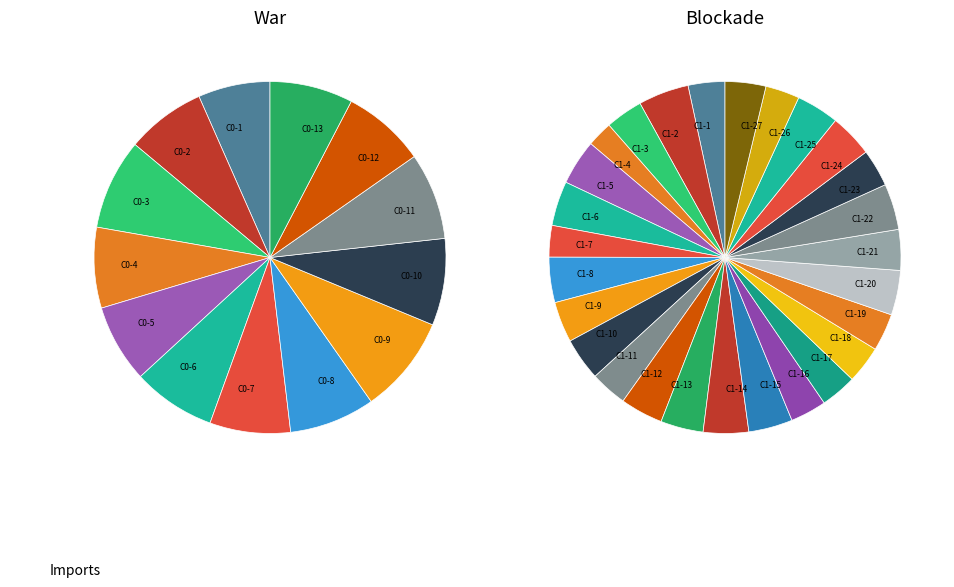

Does 15 represent more than half of the total?

No